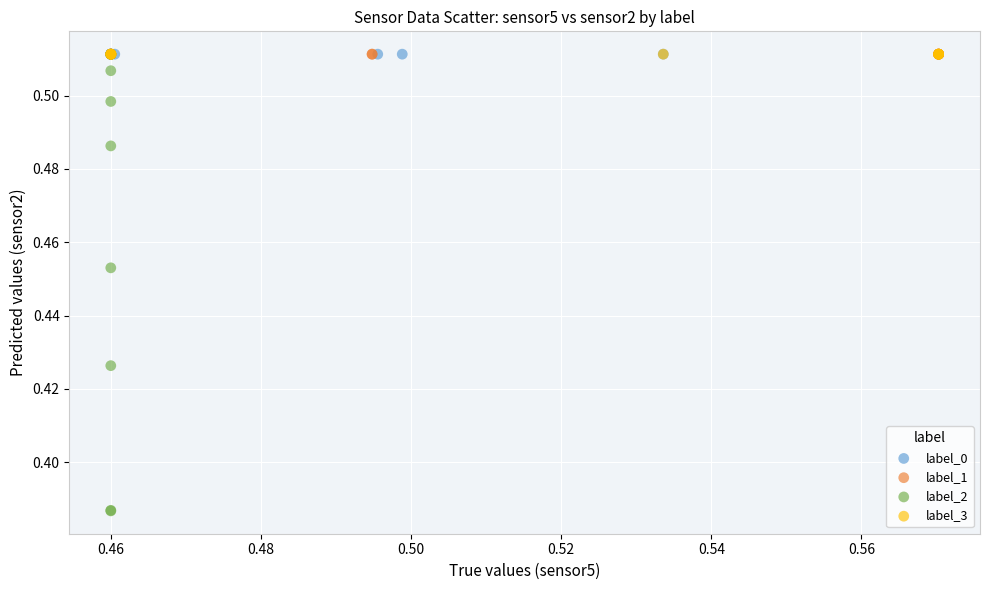

Which series contains the lowest Y value?

label_2